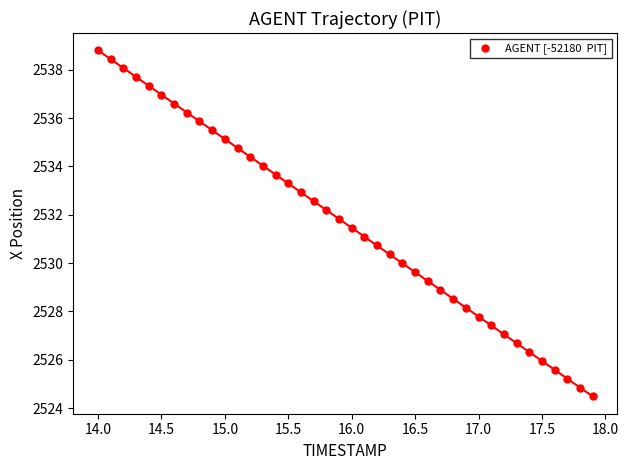

What is the range of X values (max minus min)?

3.9